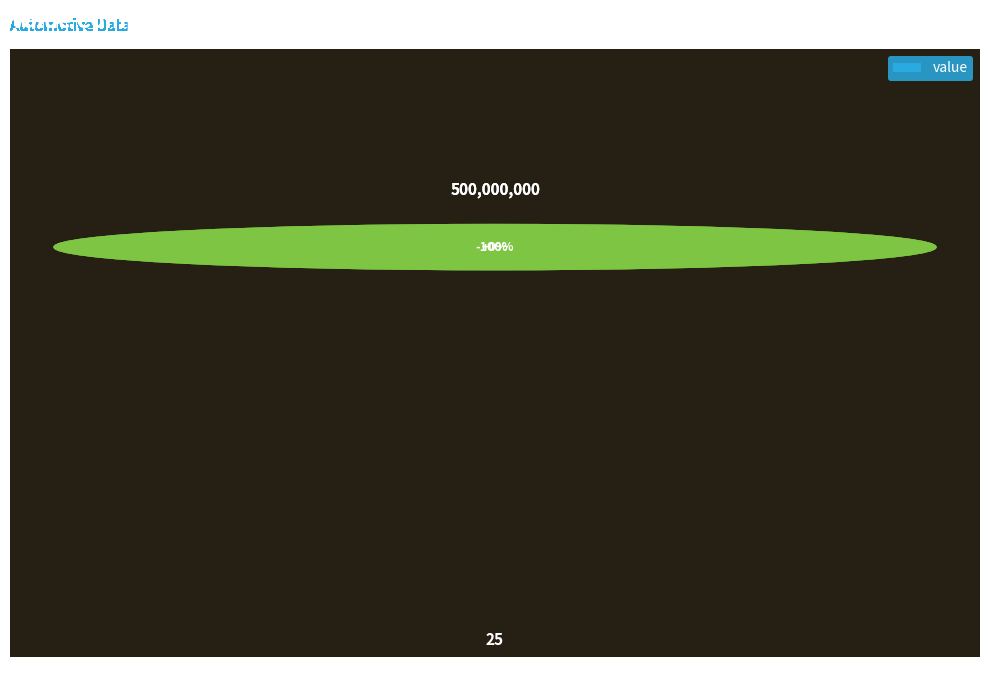

Reading left to right, extract all data points from this chart.

500000000	500000000	25